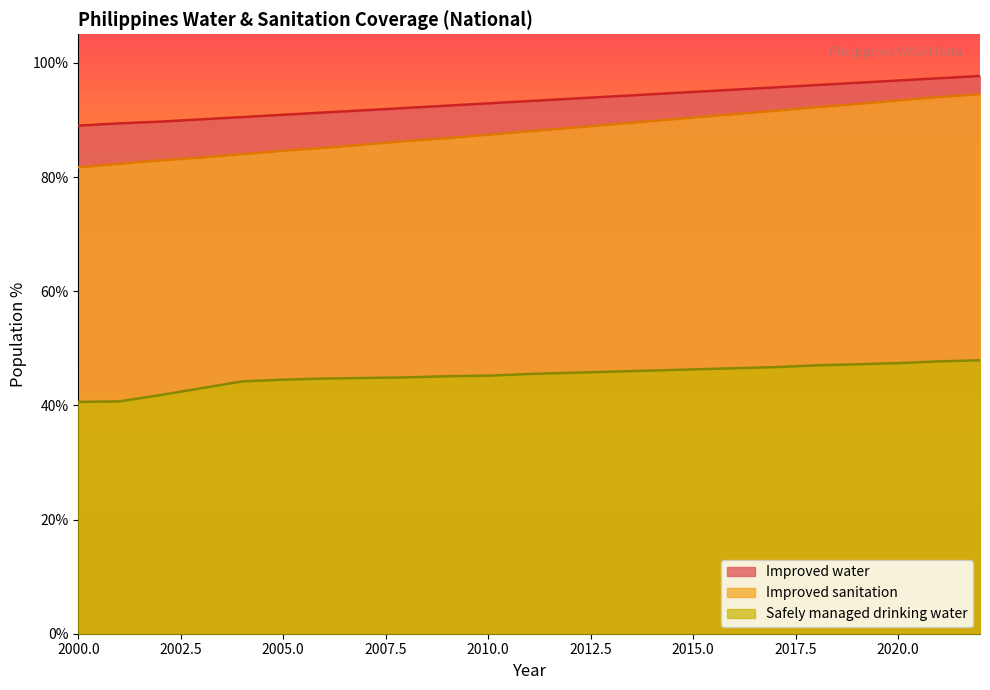

The value of Improved sanitation at 2003 is 83.4. True or false?

True